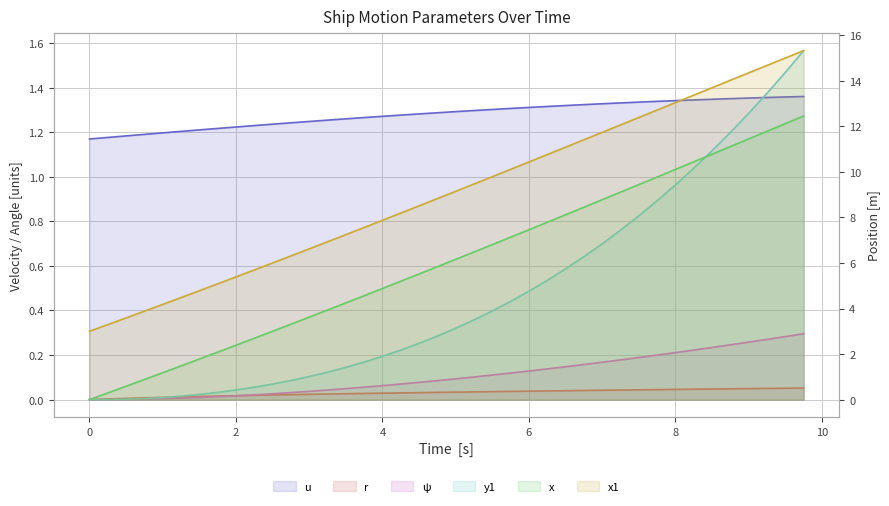

At how many categories does at least one series exceed 13?

8